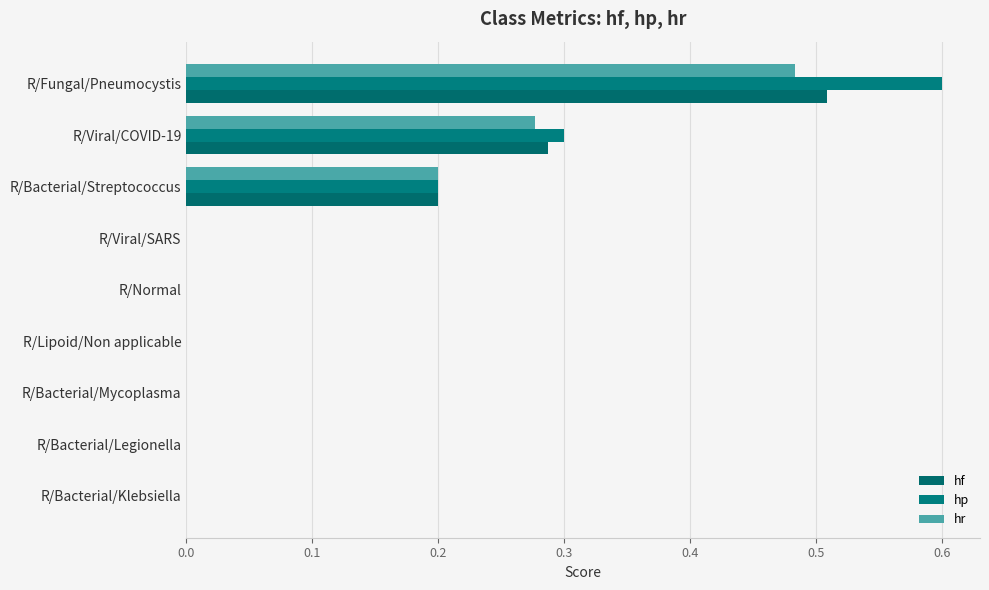

How many data points does each series have?

9